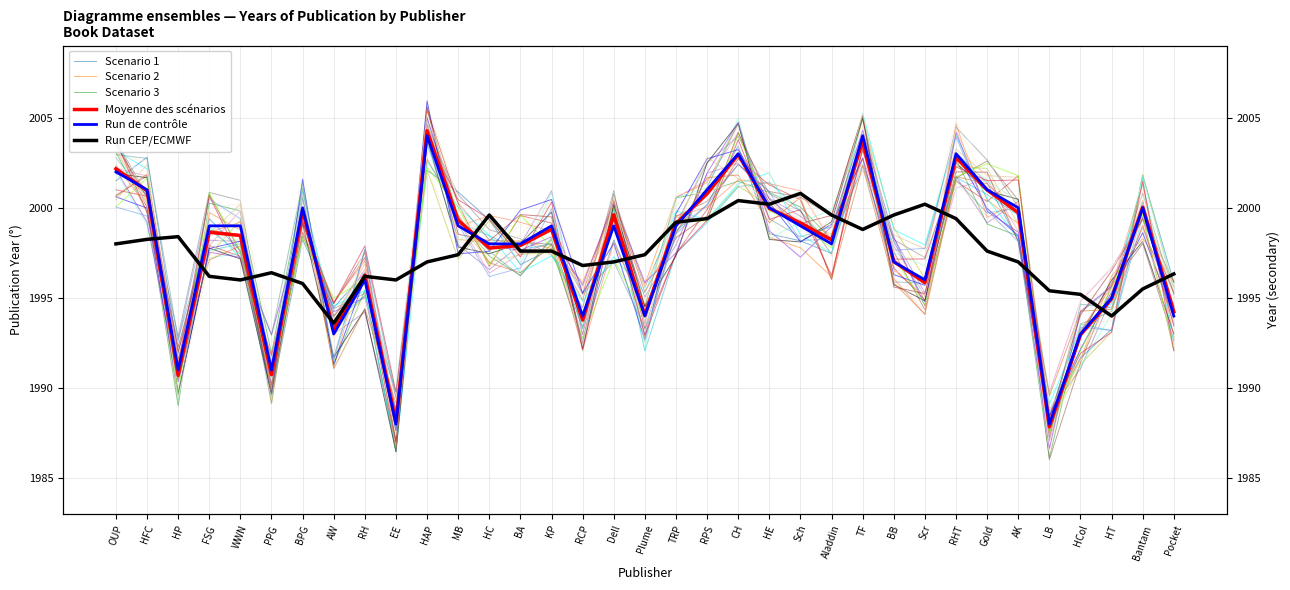

Rank the categories by Run CEP/ECMWF value from highest to lowest.

Sch, CH, HE, Scr, HC, Aladdin, BB, RPS, RHT, TRP, TF, HP, HFC, OUP, BA, KP, Gold, MB, Plume, HAP, Dell, AK, RCP, PPG, Pocket, FSG, RH, WWN, EE, BPG, Bantam, LB, HCol, HT, AW